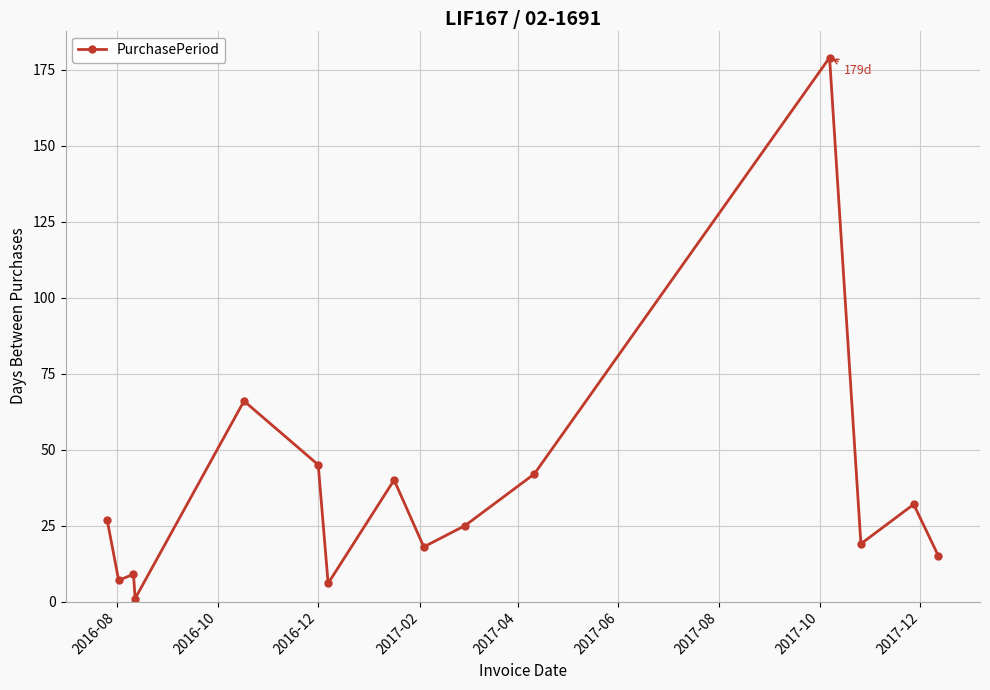

What is the average value?

35